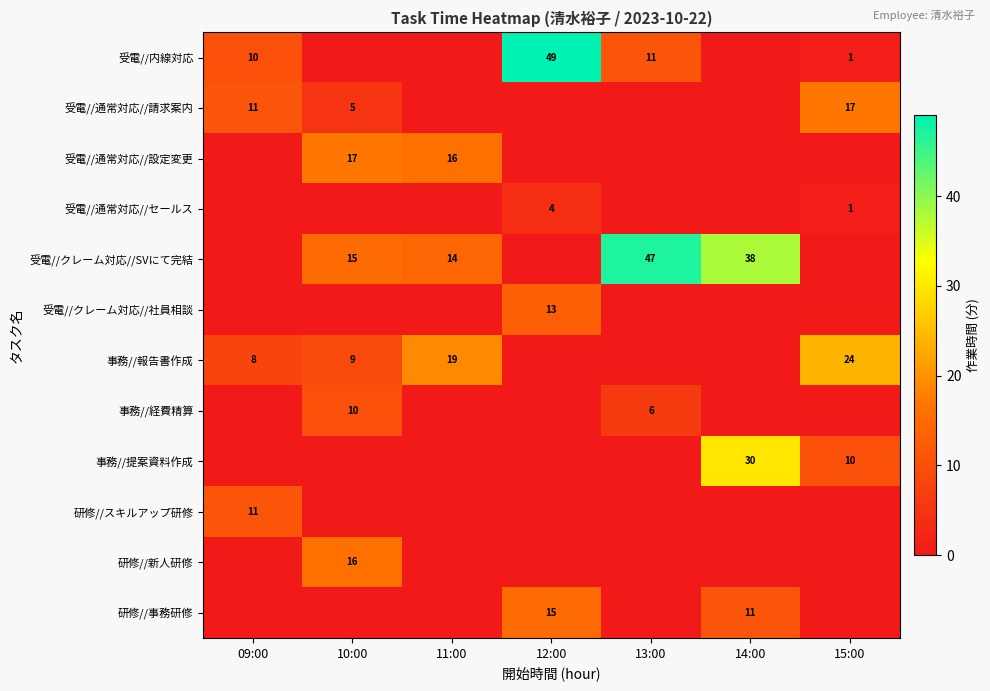

True or false: 事務//報告書作成 has a value of 15 at 15:00.

False